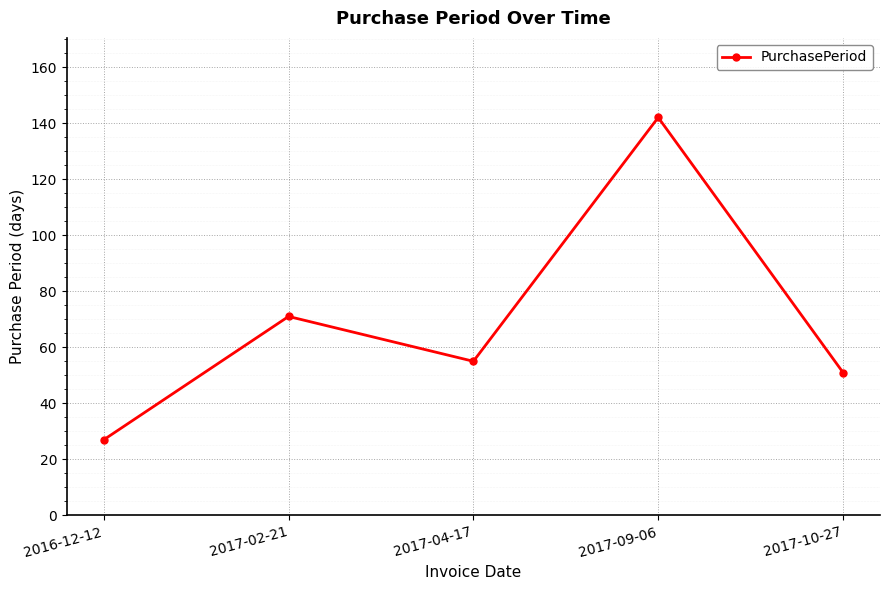

What is the difference between the maximum and second lowest values?

91